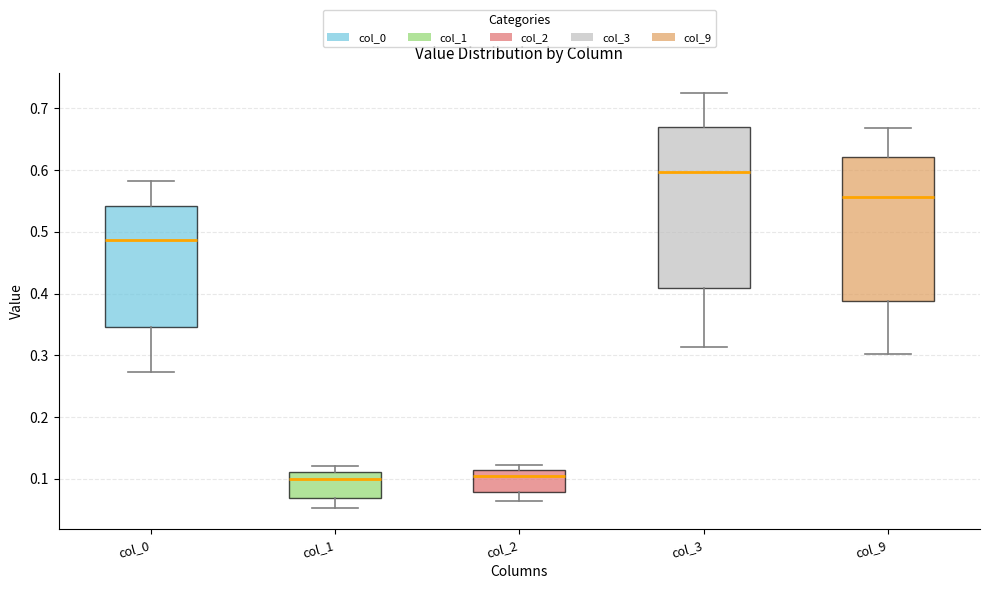

Where is the lower edge of the box for col_2 on the y-axis? The values are not printed on the chart, so give them approximately, as read against the axis.

0.08